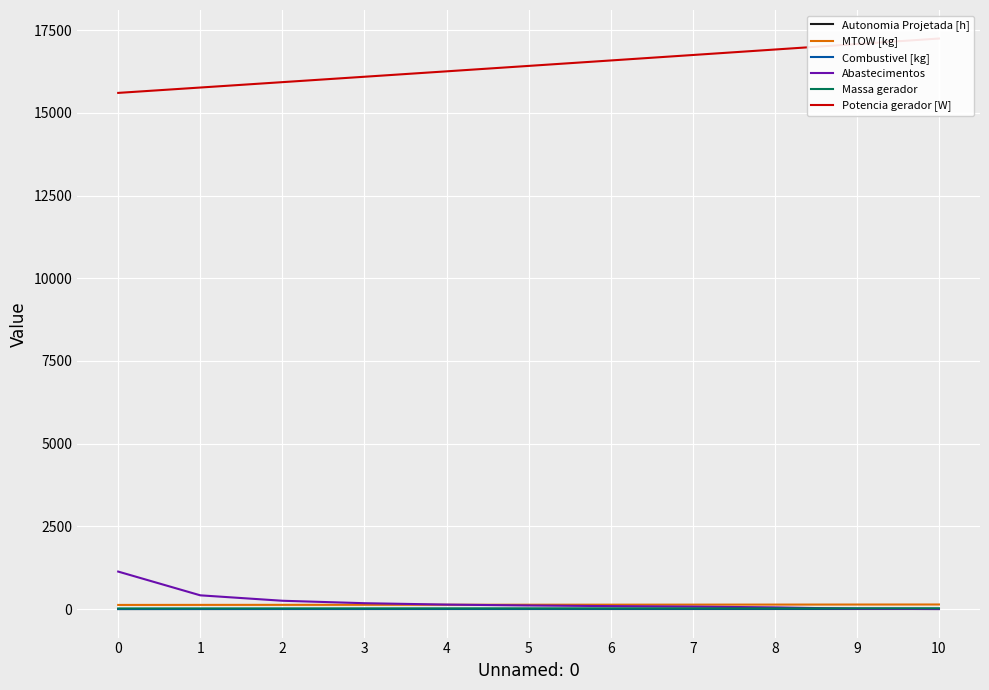

Reading left to right, list all the values displayed in this chart.

Autonomia Projetada [h]: 0=0.1	1=0.3	2=0.4	3=0.6	4=0.7	5=0.8	6=0.9	7=1.1	8=1.2	9=1.3	10=1.4
MTOW [kg]: 0=124.6	1=126.0	2=127.3	3=128.6	4=129.9	5=131.2	6=132.6	7=133.9	8=135.3	9=136.6	10=138.0
Combustivel [kg]: 0=1.0	1=2.0	2=3.0	3=4.0	4=5.0	5=6.0	6=7.0	7=8.0	8=9.0	9=10.0	10=11.0
Abastecimentos: 0=1133.0	1=415.0	2=251.0	3=177.0	4=135.0	5=108.0	6=89.0	7=74.0	8=51.0	9=9.0	10=0.0
Massa gerador: 0=18.6	1=18.9	2=19.3	3=19.6	4=19.9	5=20.2	6=20.6	7=20.9	8=21.3	9=21.6	10=22.0
Potencia gerador [W]: 0=15605.4	1=15767.7	2=15930.4	3=16093.6	4=16257.2	5=16421.4	6=16586.0	7=16751.0	8=16916.7	9=17082.8	10=17249.3